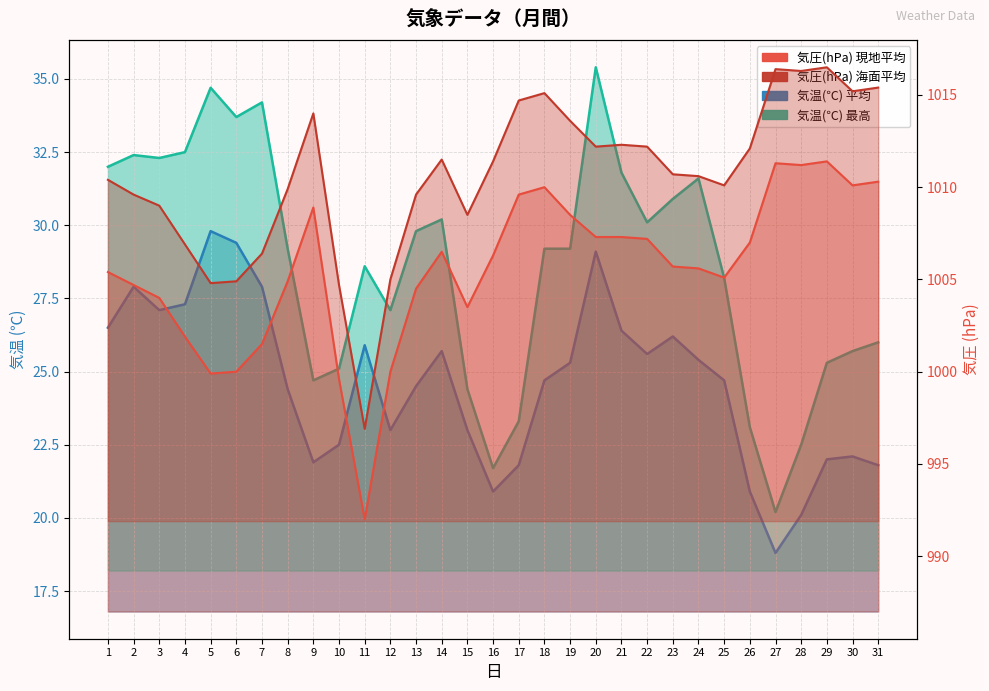

Rank the series at 7 from highest to lowest value.

気圧(hPa) 海面平均, 気圧(hPa) 現地平均, 気温(℃) 最高, 気温(℃) 平均